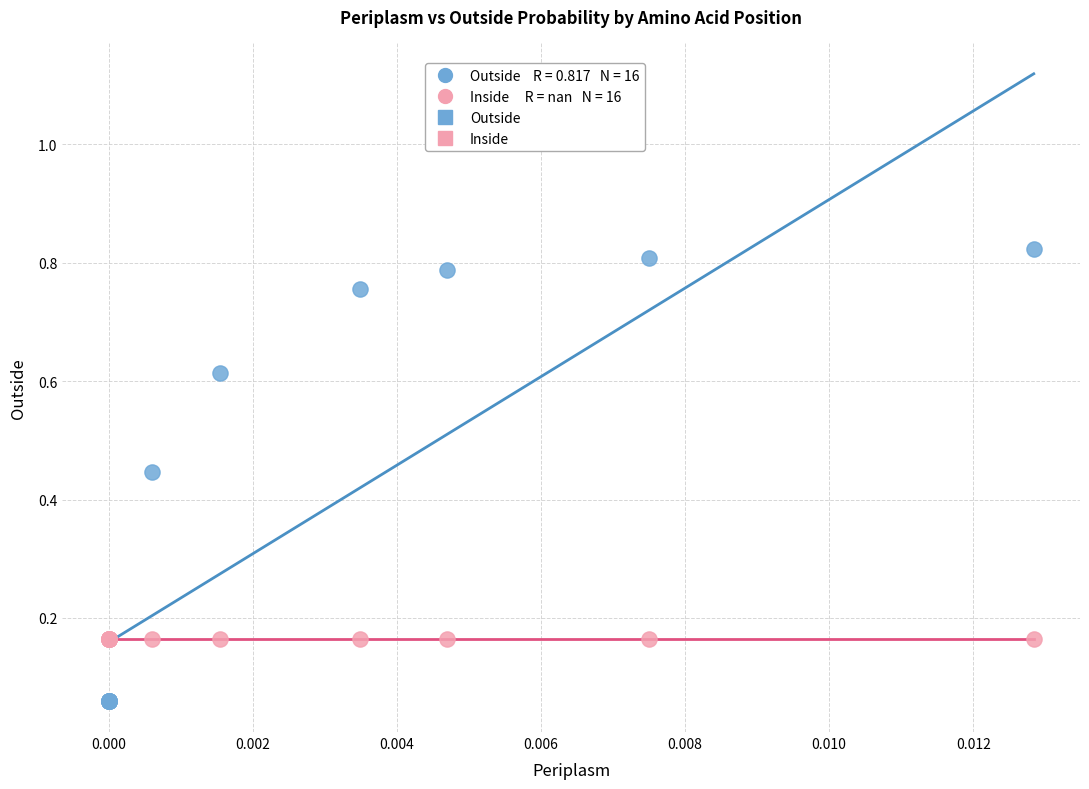

Which series reaches the minimum Y coordinate?

Outside